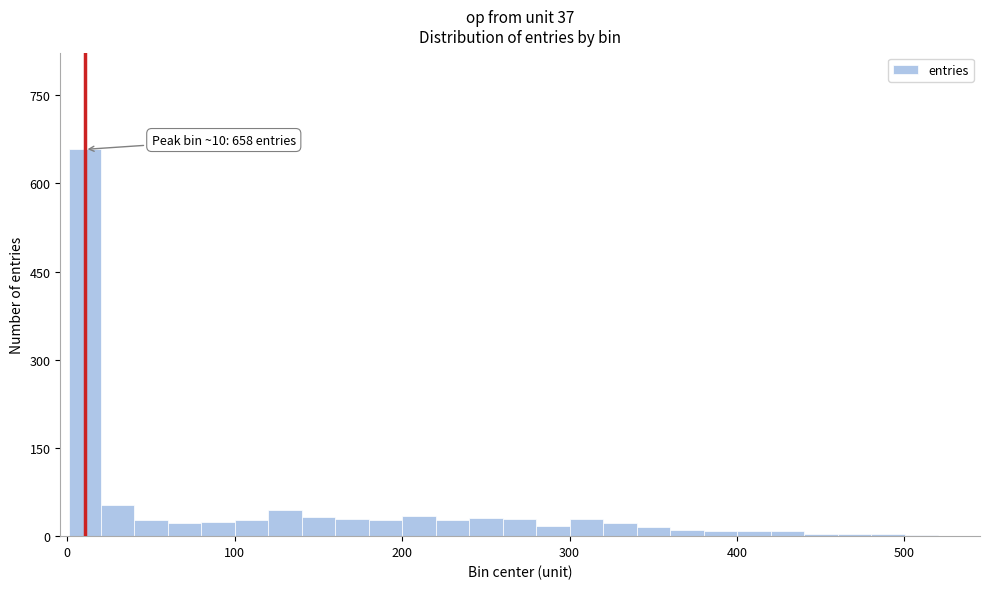

Read against the x-axis, roughly where is the centre of the tallest bar?

10